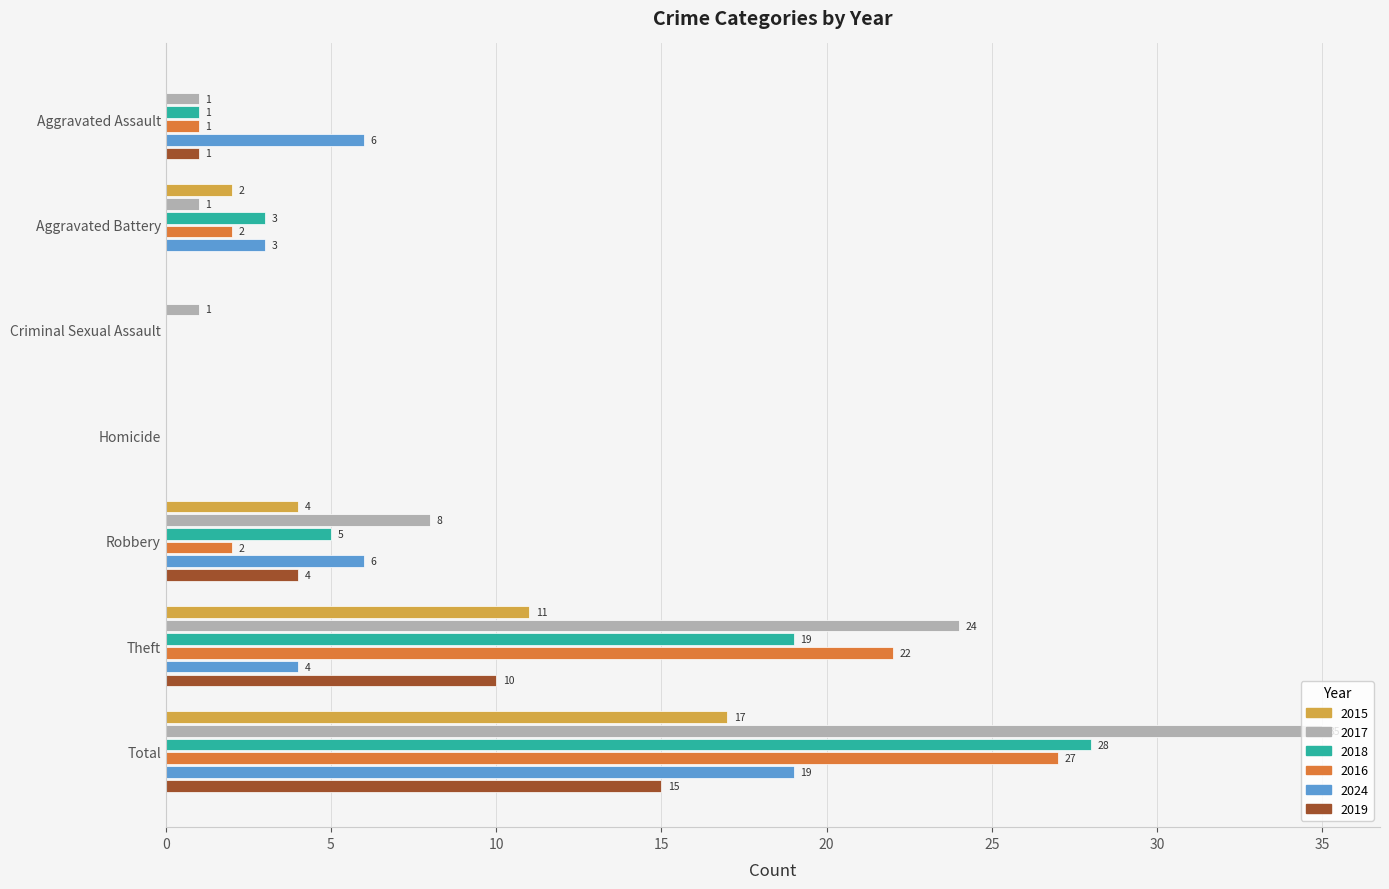

What is the average value of the 2017 series?

10